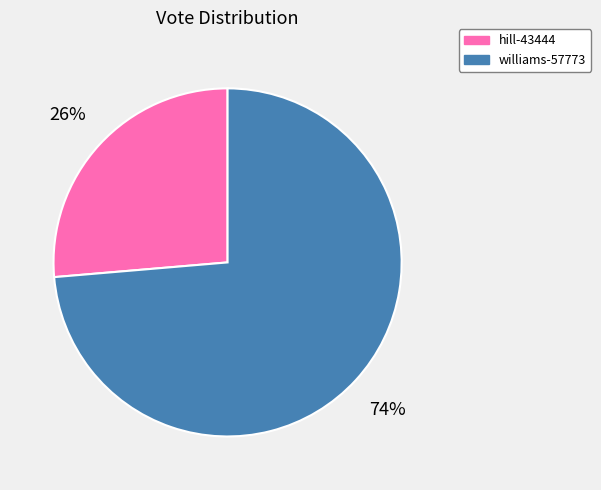

To the nearest percent, what portion does williams-57773 represent?

74%